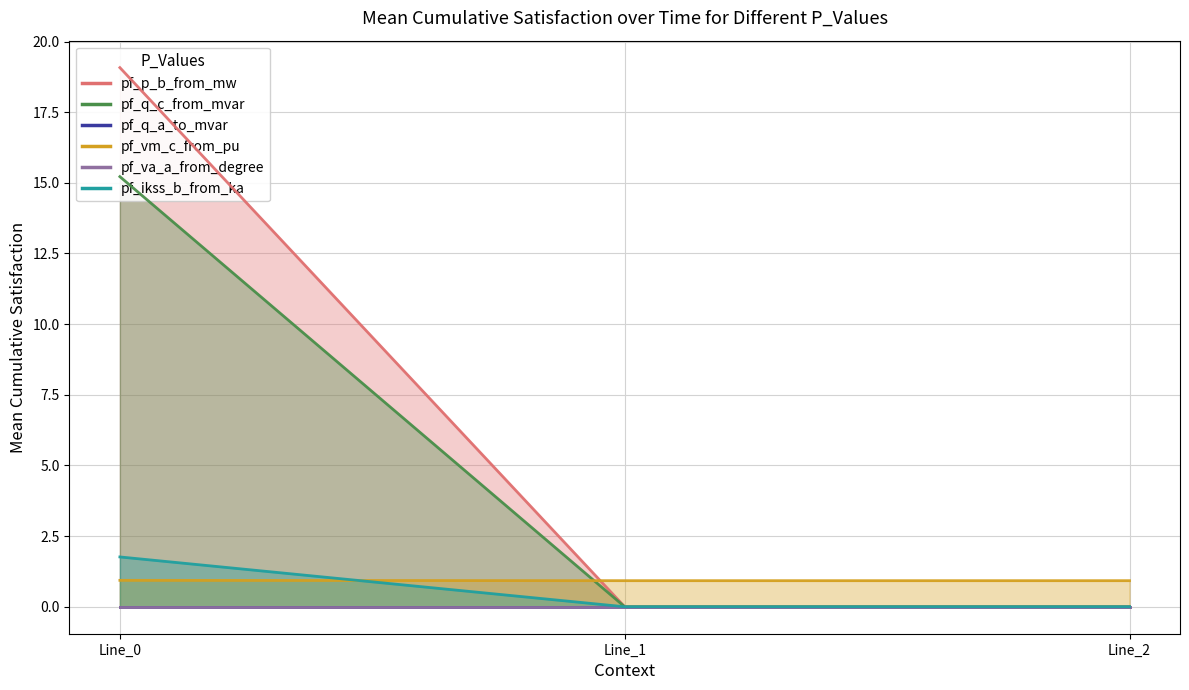

At which label does pf_q_c_from_mvar reach its minimum?

Line_2